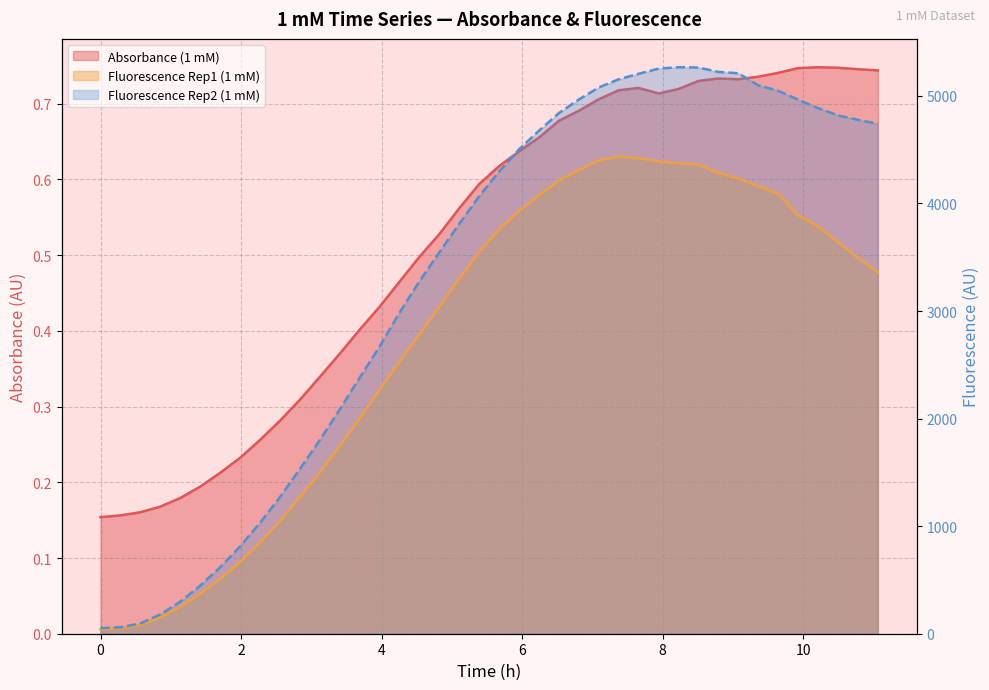

How many distinct data groups are displayed?

3